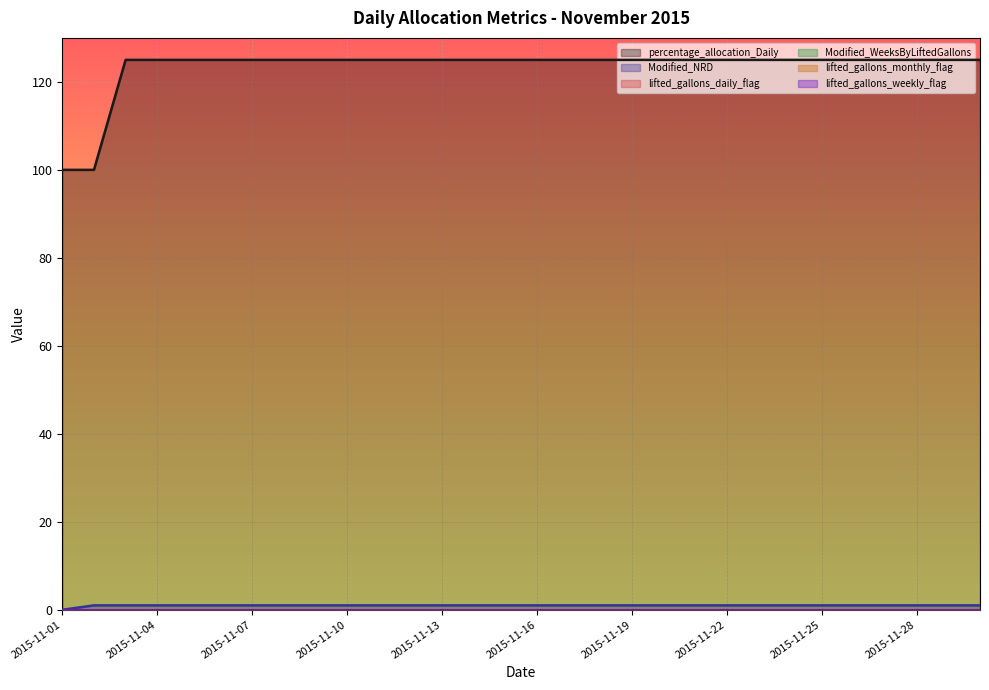

At how many categories does at least one series exceed 123?

28